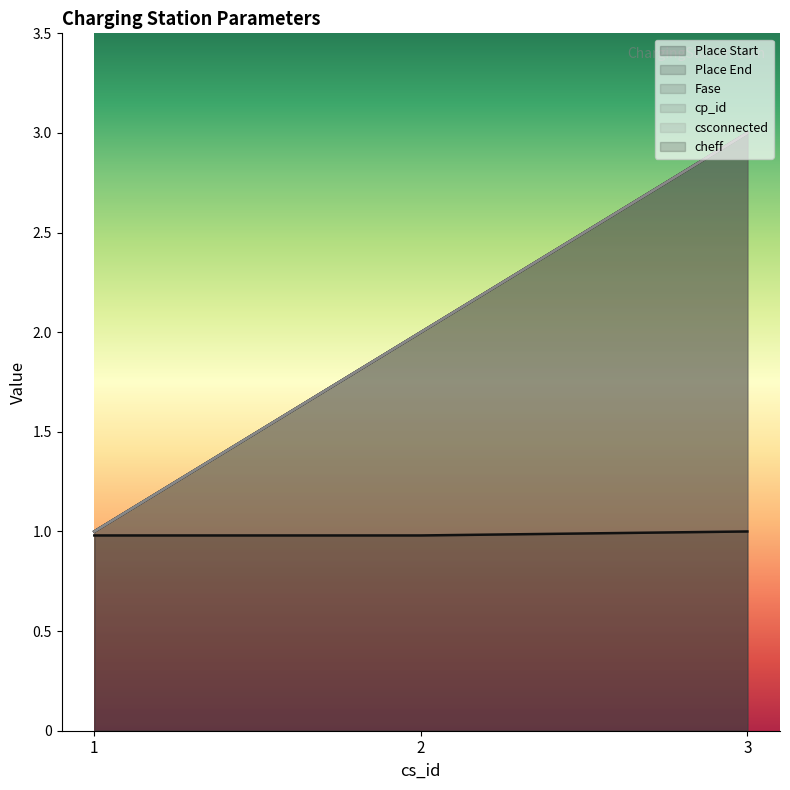

Reading left to right, extract all data points from this chart.

Place Start: 1=1.0	2=2.0	3=3.0
Place End: 1=1.0	2=2.0	3=3.0
Fase: 1=1.0	2=2.0	3=3.0
cp_id: 1=1.0	2=2.0	3=3.0
csconnected: 1=1.0	2=2.0	3=3.0
cheff: 1=1.0	2=1.0	3=1.0